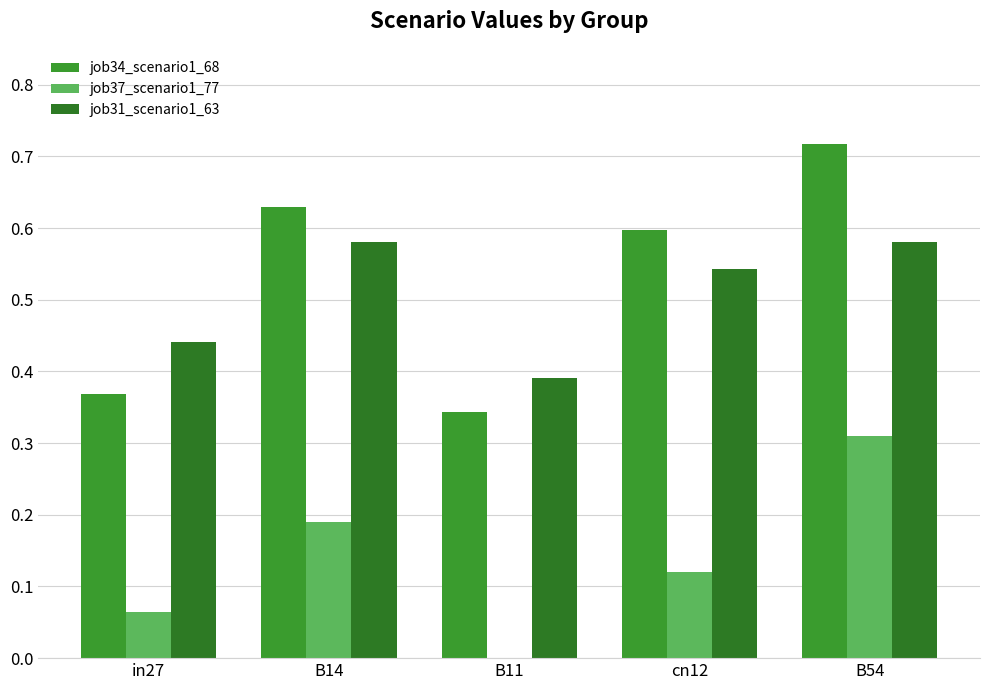

Reading right to left, extract all data points from this chart.

job34_scenario1_68: B54=0.7	cn12=0.6	B11=0.3	B14=0.6	in27=0.4
job37_scenario1_77: B54=0.3	cn12=0.1	B11=0.0	B14=0.2	in27=0.1
job31_scenario1_63: B54=0.6	cn12=0.5	B11=0.4	B14=0.6	in27=0.4